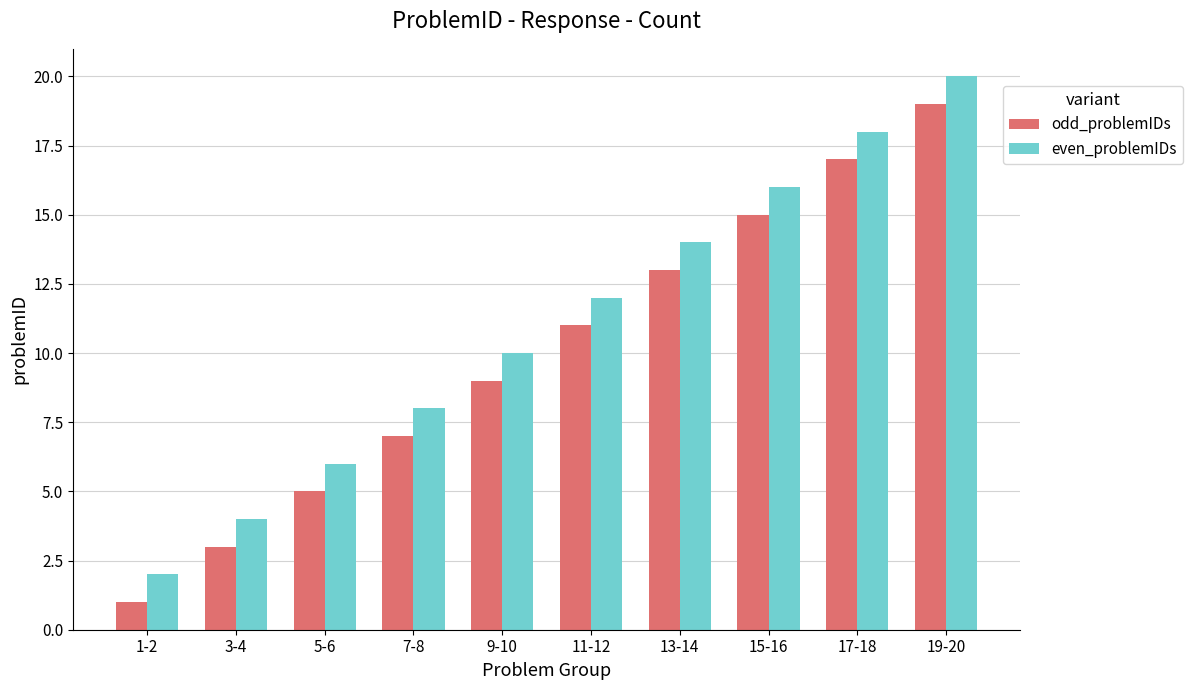

Is the value of even_problemIDs at 17-18 greater than the value of odd_problemIDs at 17-18?

Yes